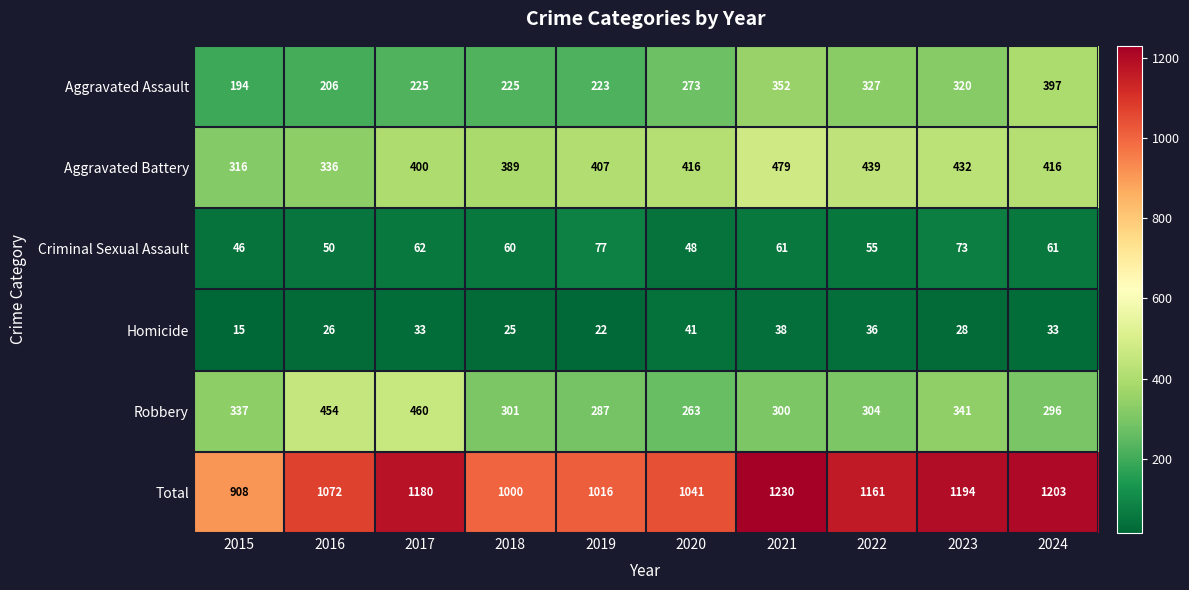

How many distinct data groups are displayed?

6